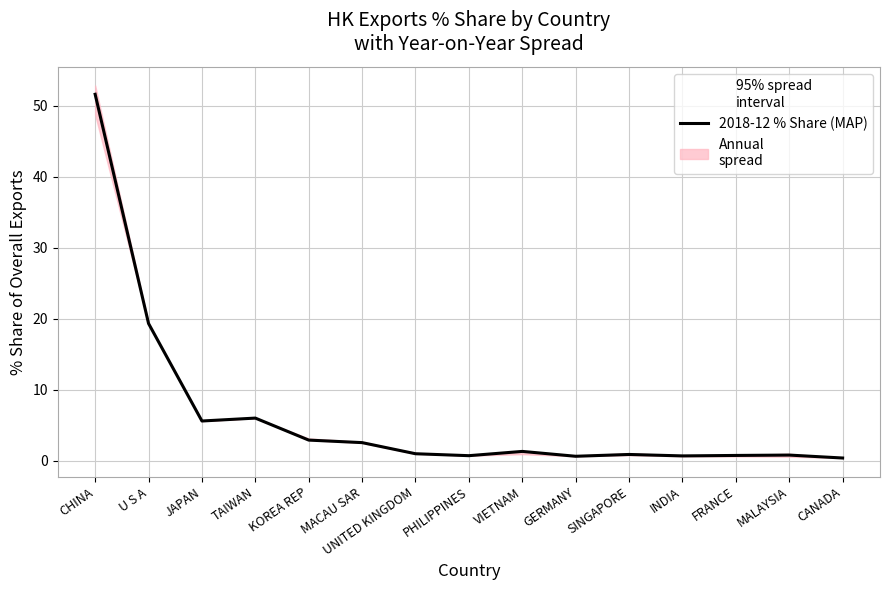

The value at SINGAPORE is 1.5. True or false?

False